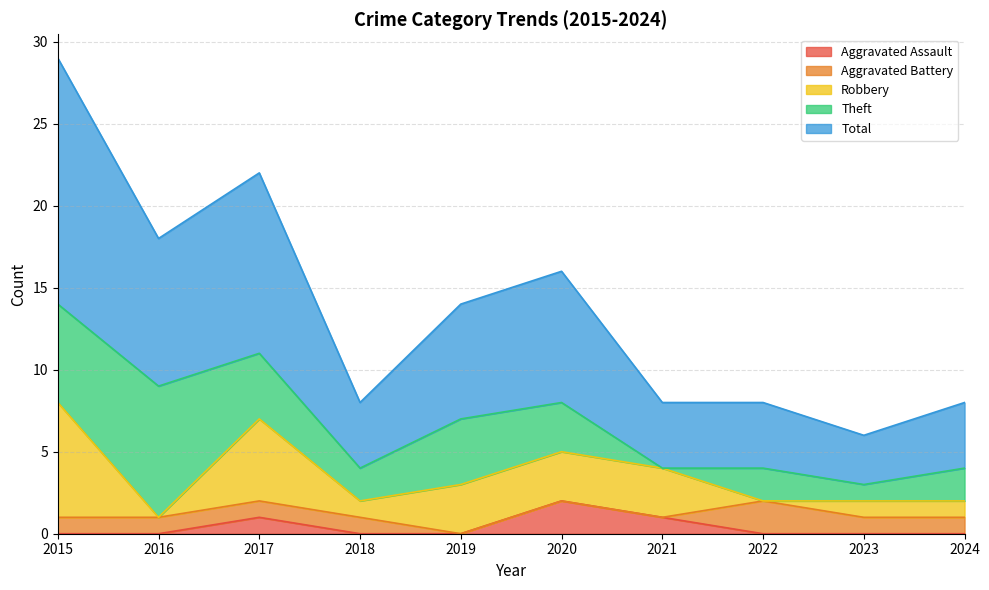

Which series has the widest spread of values?

Total